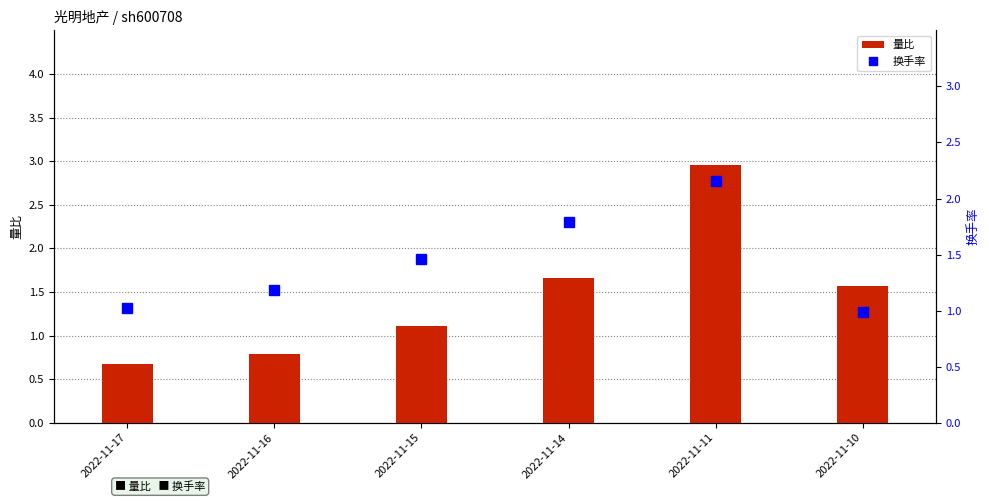

The 量比 series shows 0.7 at 2022-11-10. True or false?

False